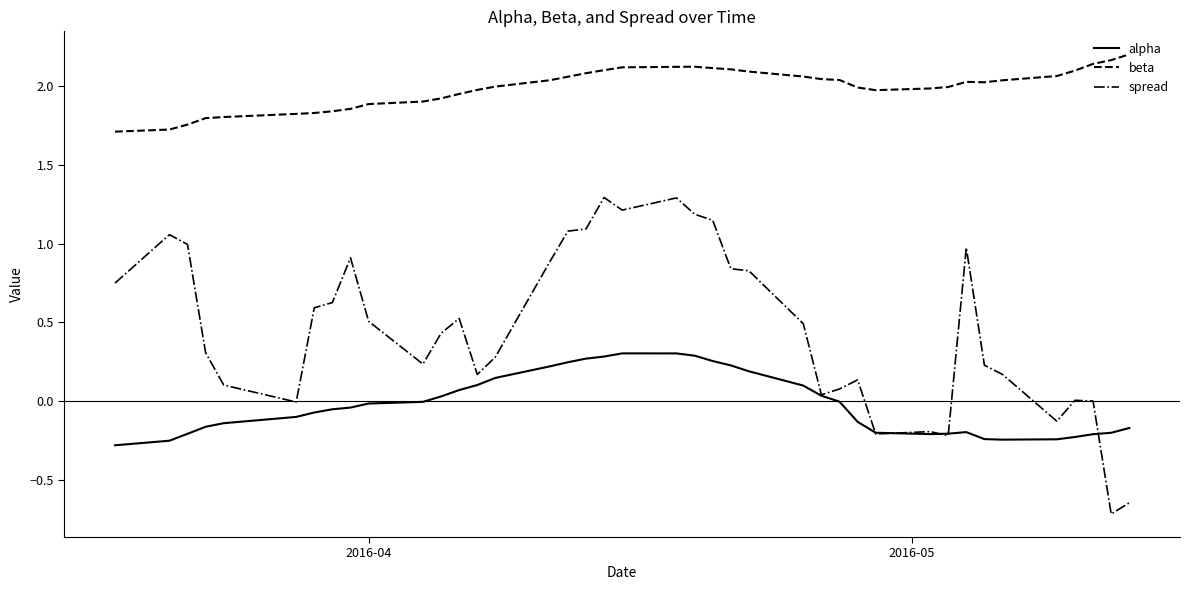

True or false: spread and beta cross at least once.

False